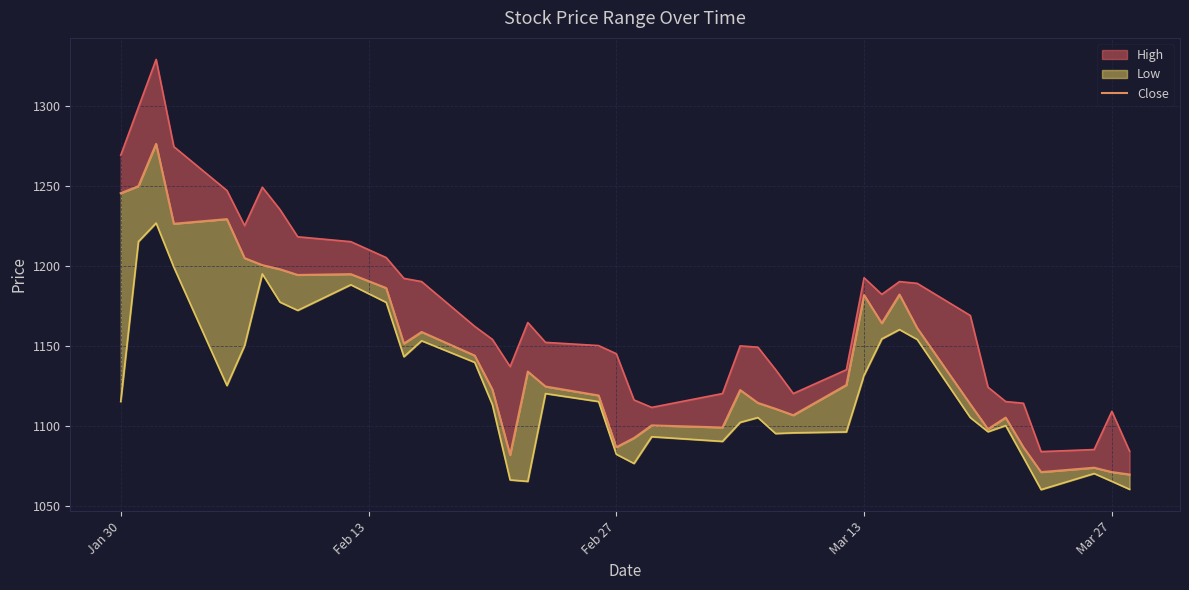

The value at Mar 13 is 504.9. True or false?

False